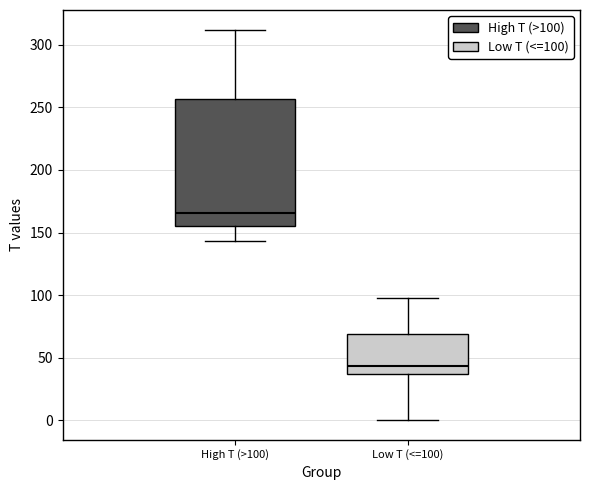

Where does the lower whisker of the box for Low T (<=100) end on the y-axis? The values are not printed on the chart, so give them approximately, as read against the axis.

0